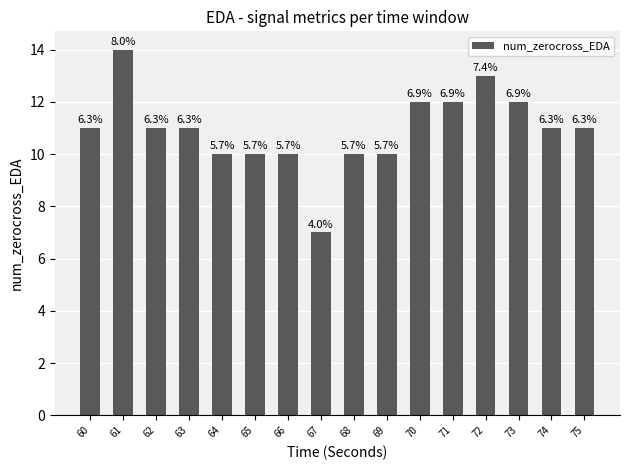

How many bars are there in total?

16